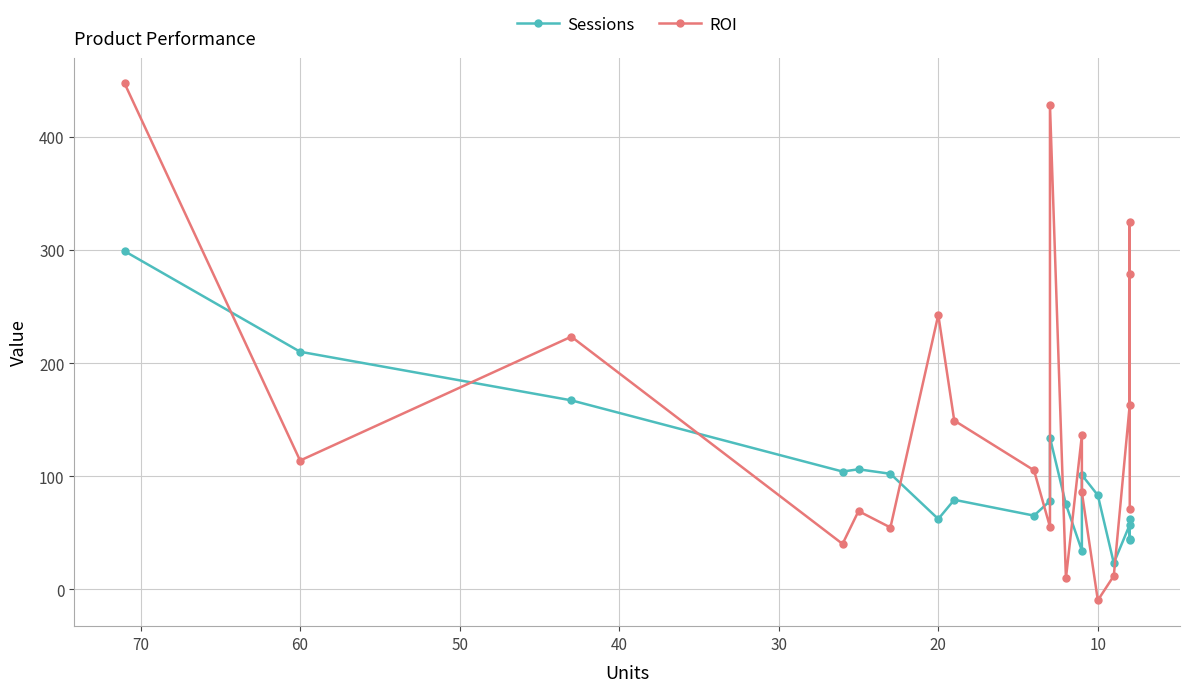

How many intersections are there between ROI and Sessions?

10